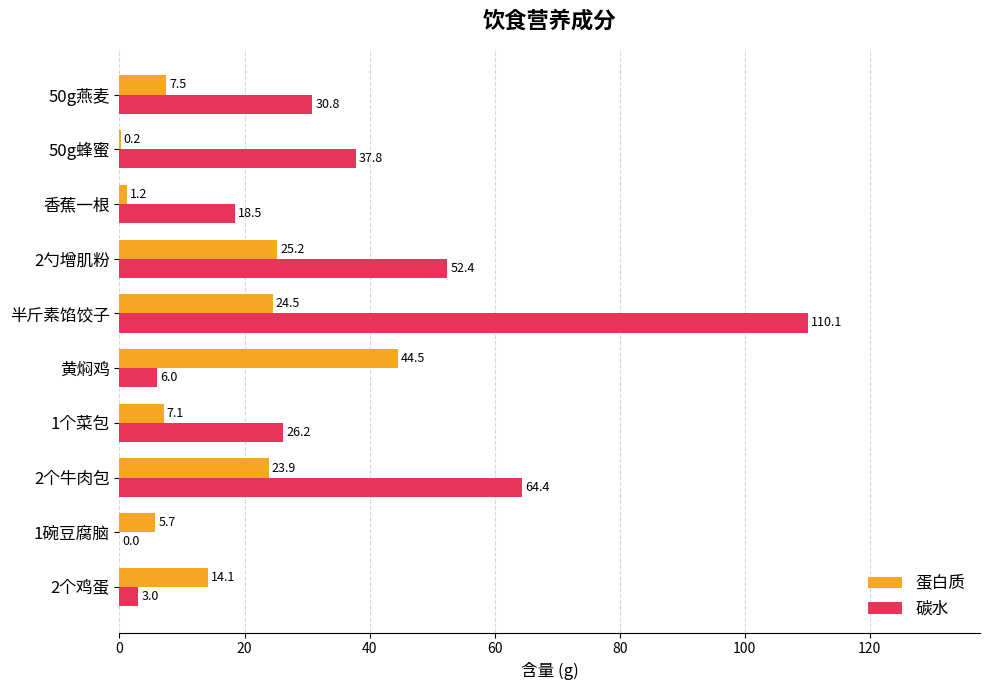

The 碳水 series shows 26.2 at 1个菜包. True or false?

True